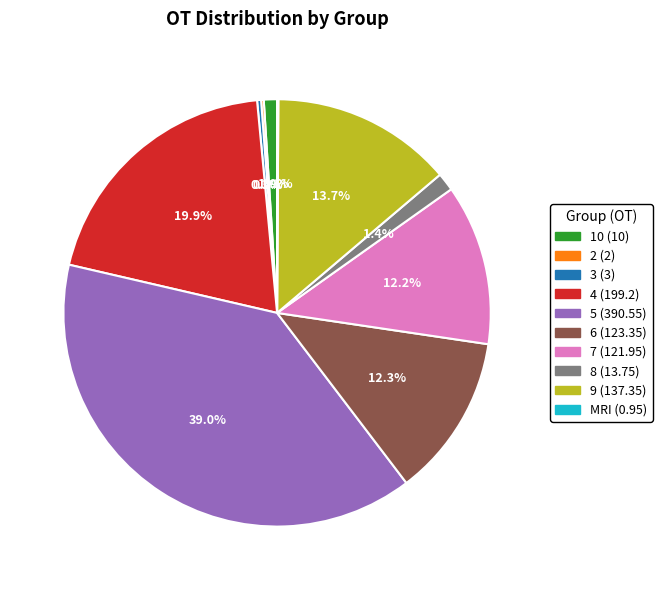

Which has a higher value, 8 (13.75) or 3 (3)?

8 (13.75)